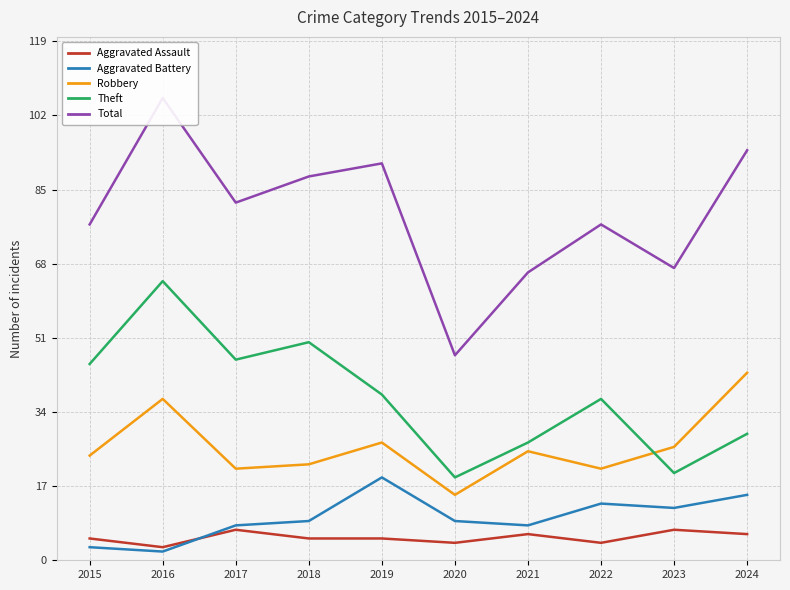

What is the minimum value for Total?

47